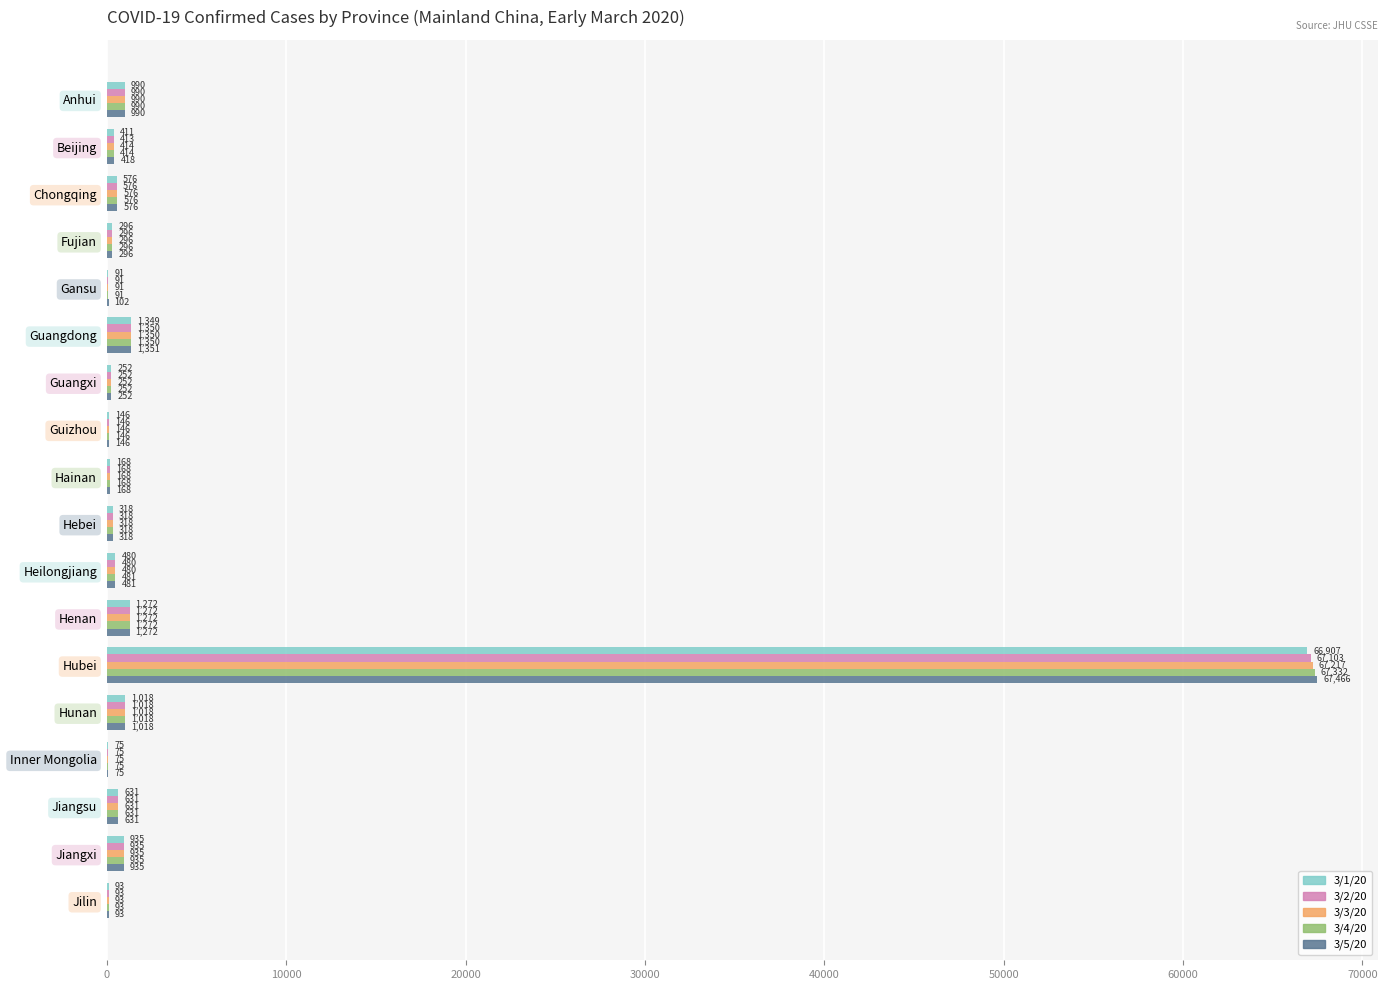

Count the number of data series in this chart.

5